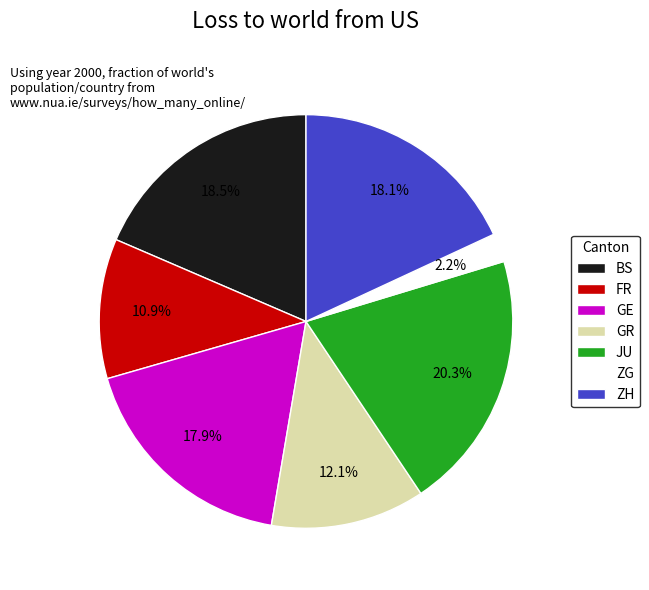

Which slice is the largest?

JU